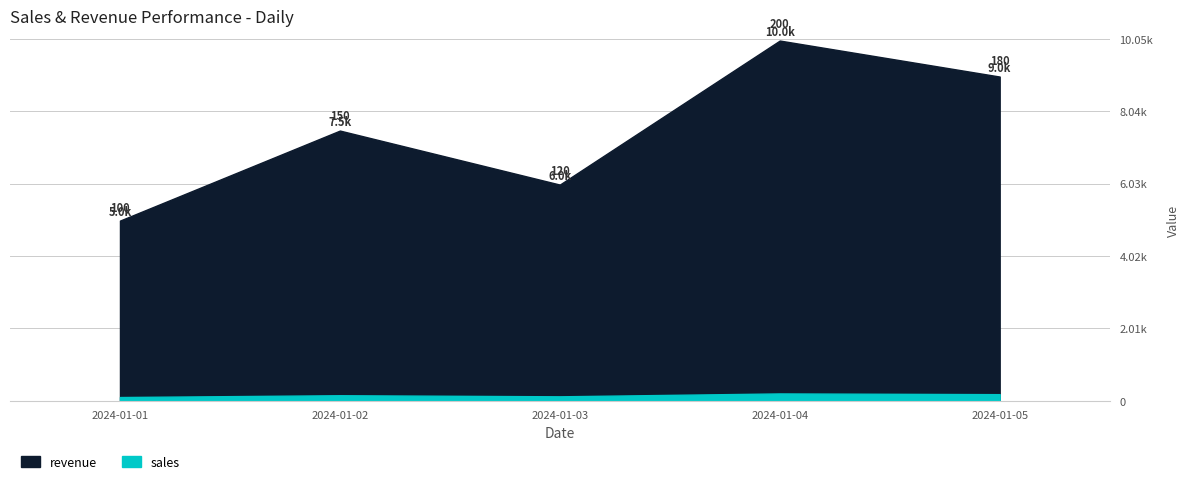

True or false: revenue has a value of 10000 at 2024-01-04.

True